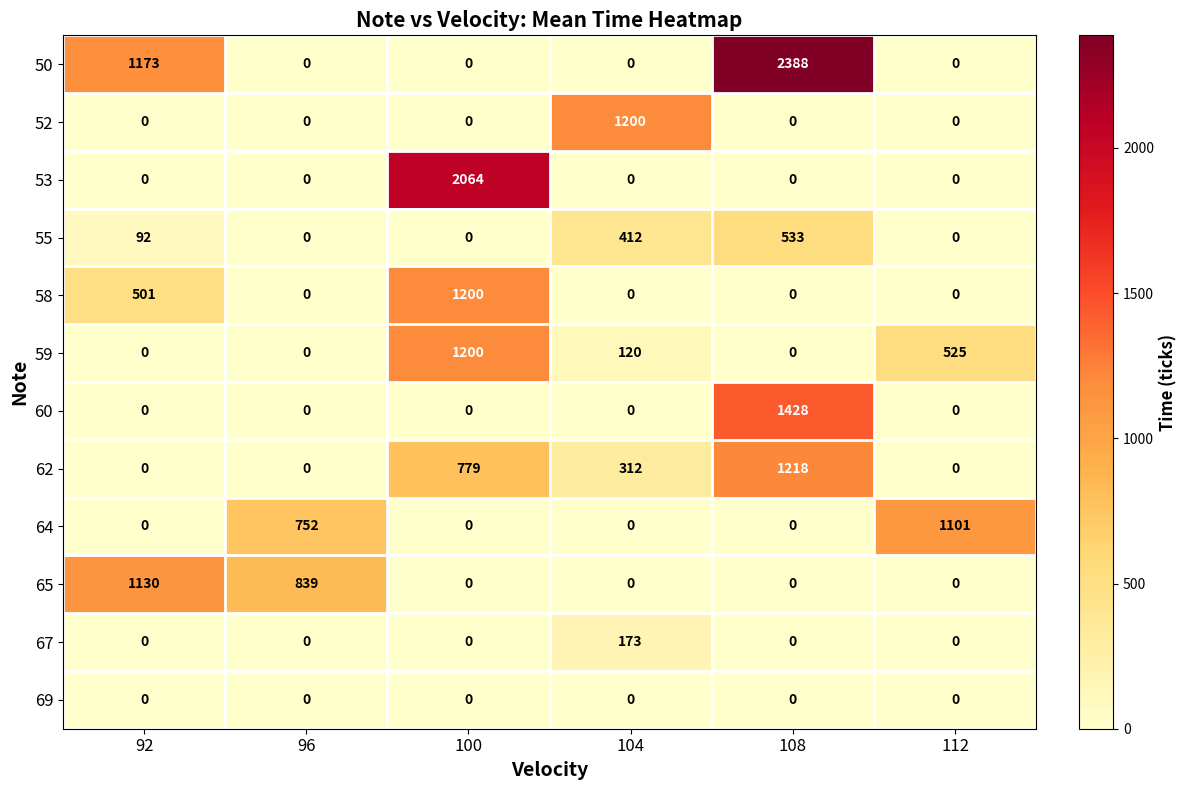

Is it true that 55 equals 0 at 112?

True